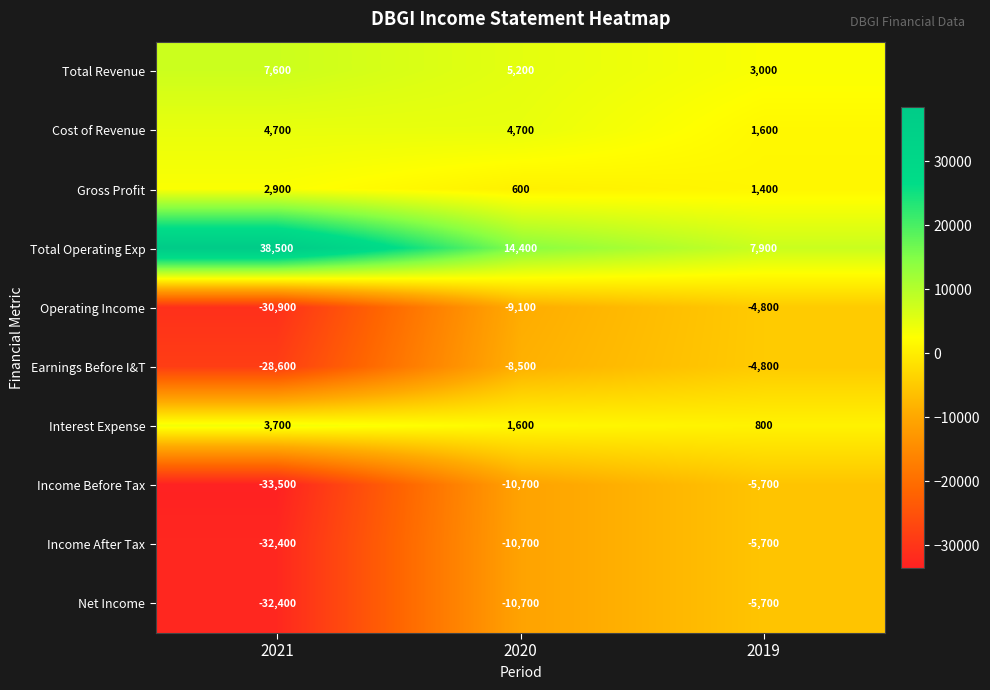

What is the difference between the maximum and second lowest values in the Income Before Tax series?

5000